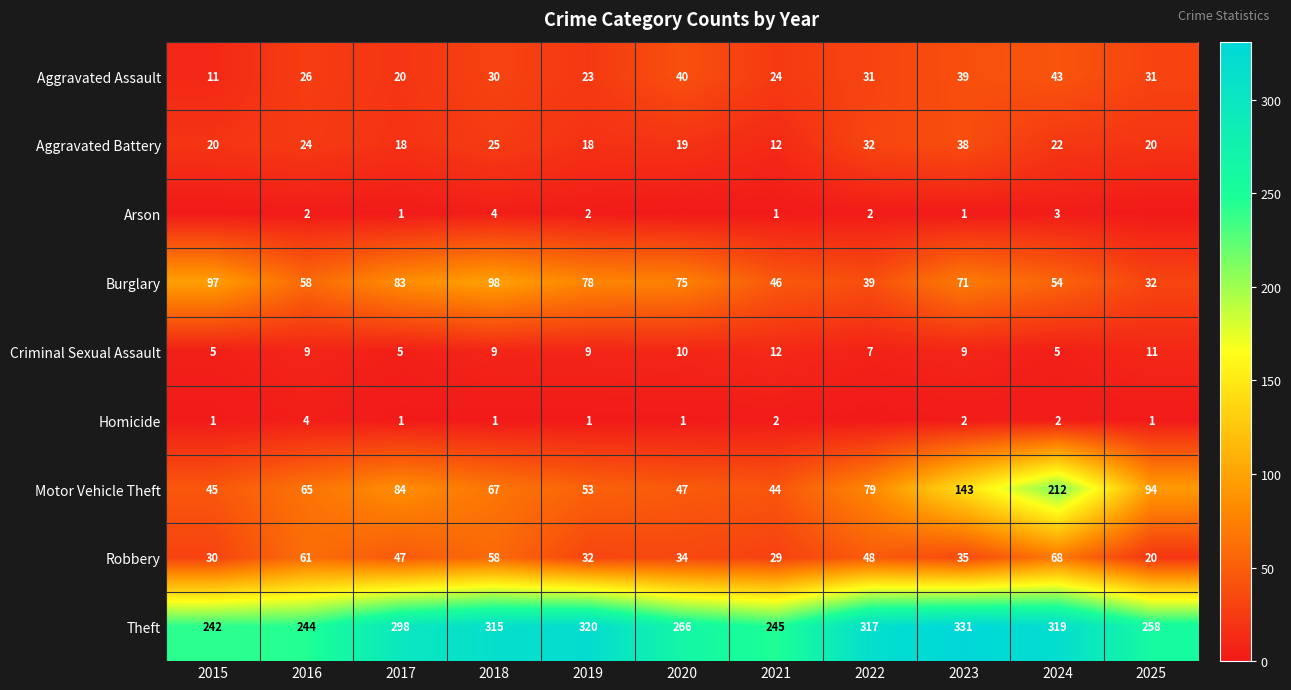

What is the spread (max minus min) of values at 2021?

244